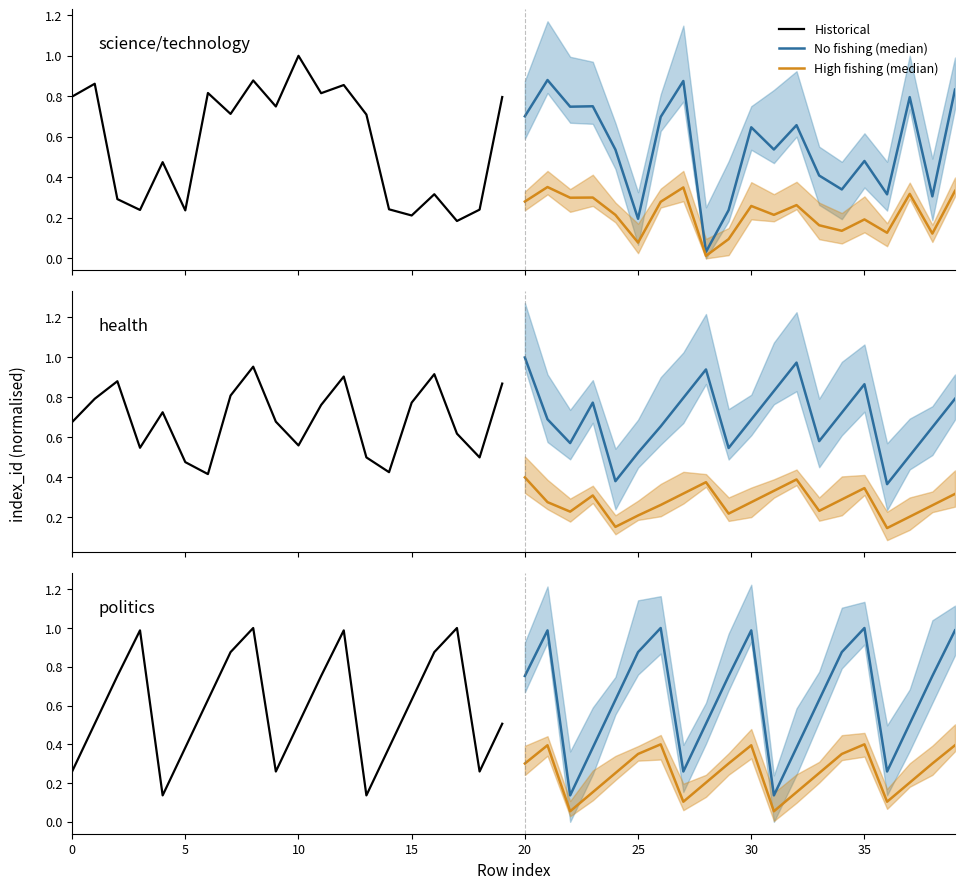

What is the maximum value for High fishing (median)?

0.4